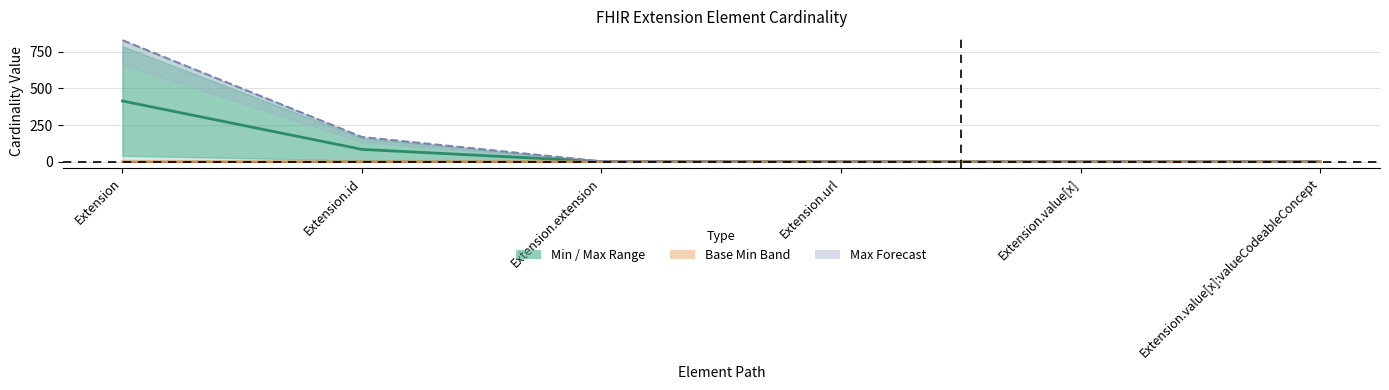

How many values in Max_numeric are above zero?

5